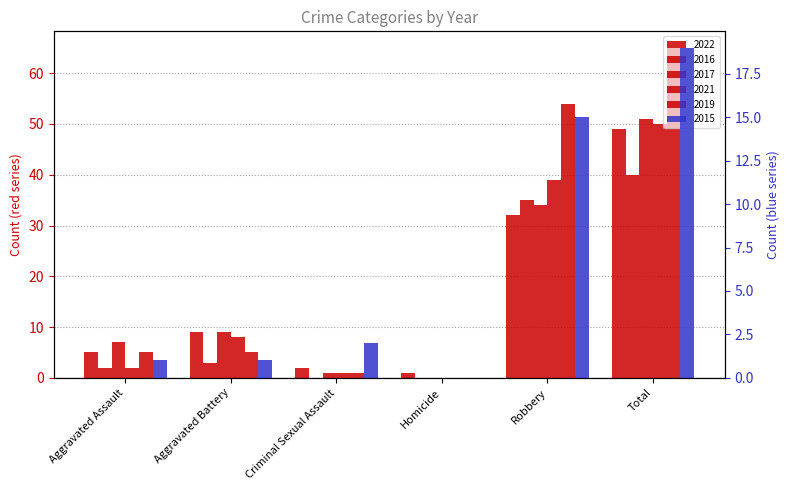

True or false: 2022 has a value of 2 at Criminal Sexual Assault.

True